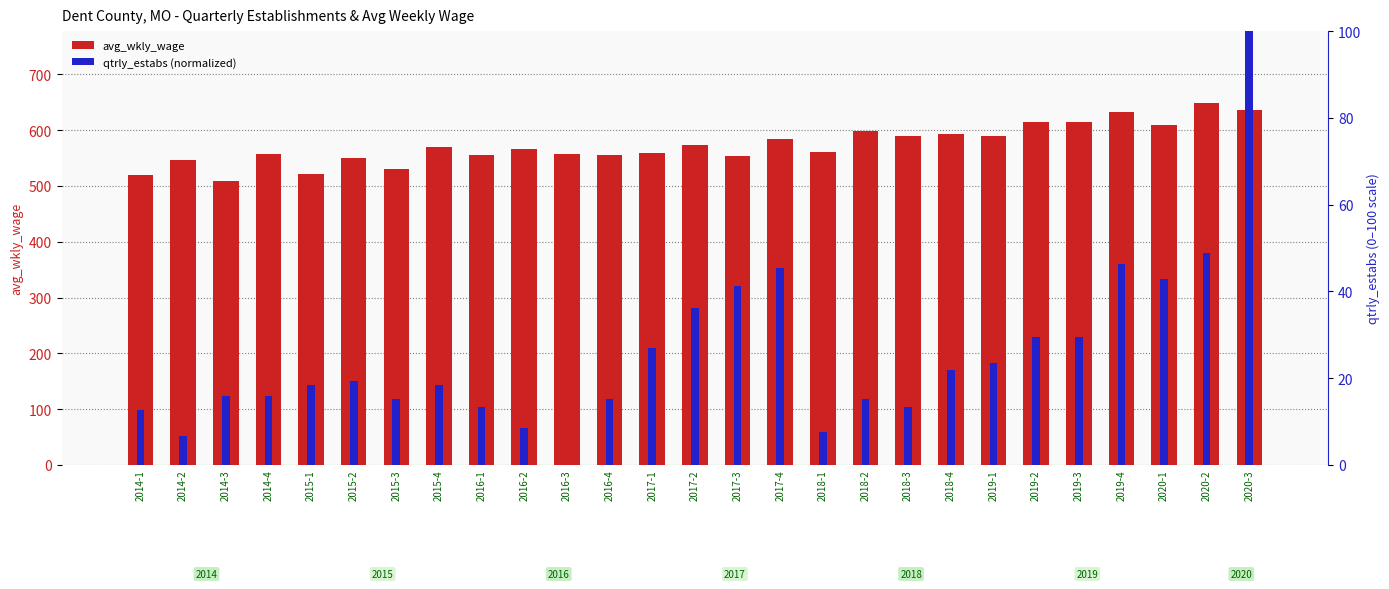

Count the number of categories in the chart.

27